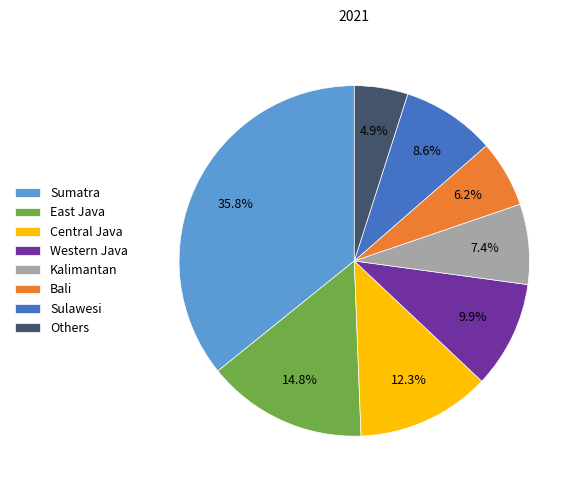

Rank the categories by value from highest to lowest.

Sumatra, East Java, Central Java, Western Java, Sulawesi, Kalimantan, Bali, Others